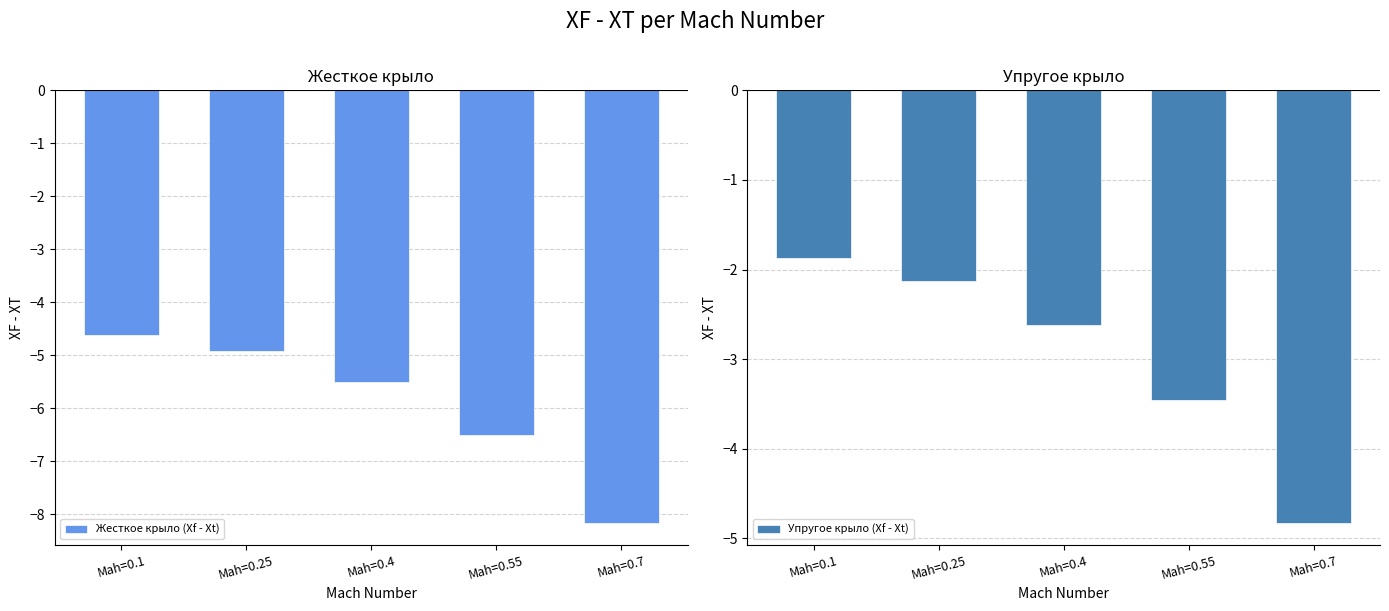

At which label is Жесткое крыло (Xf - Xt) closest to -6?

Mah=0.4